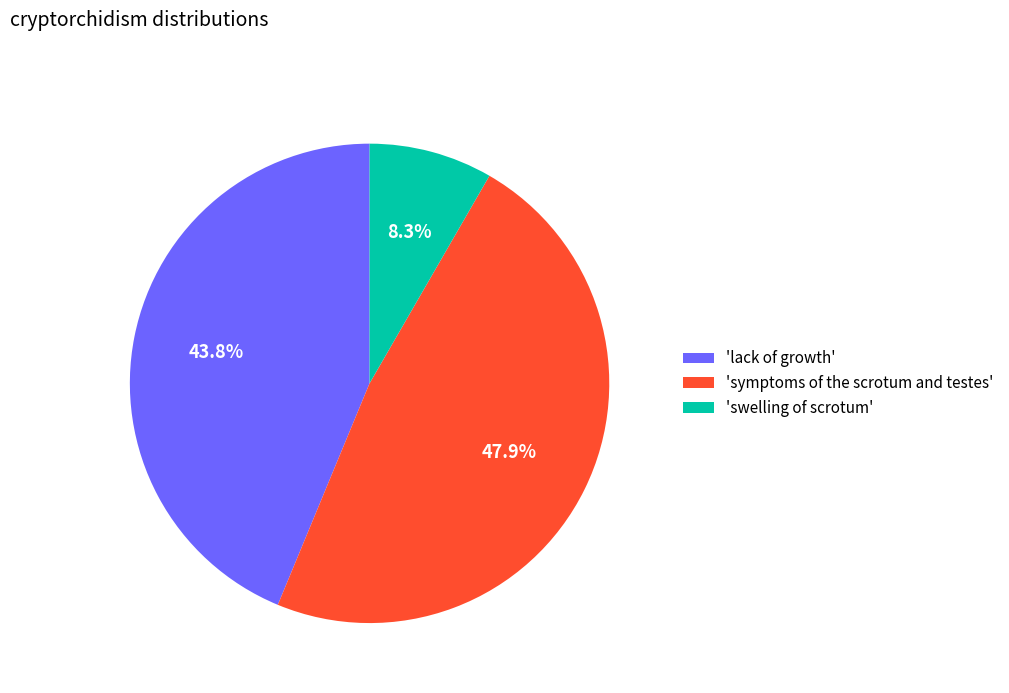

Is there a majority slice in this chart?

No